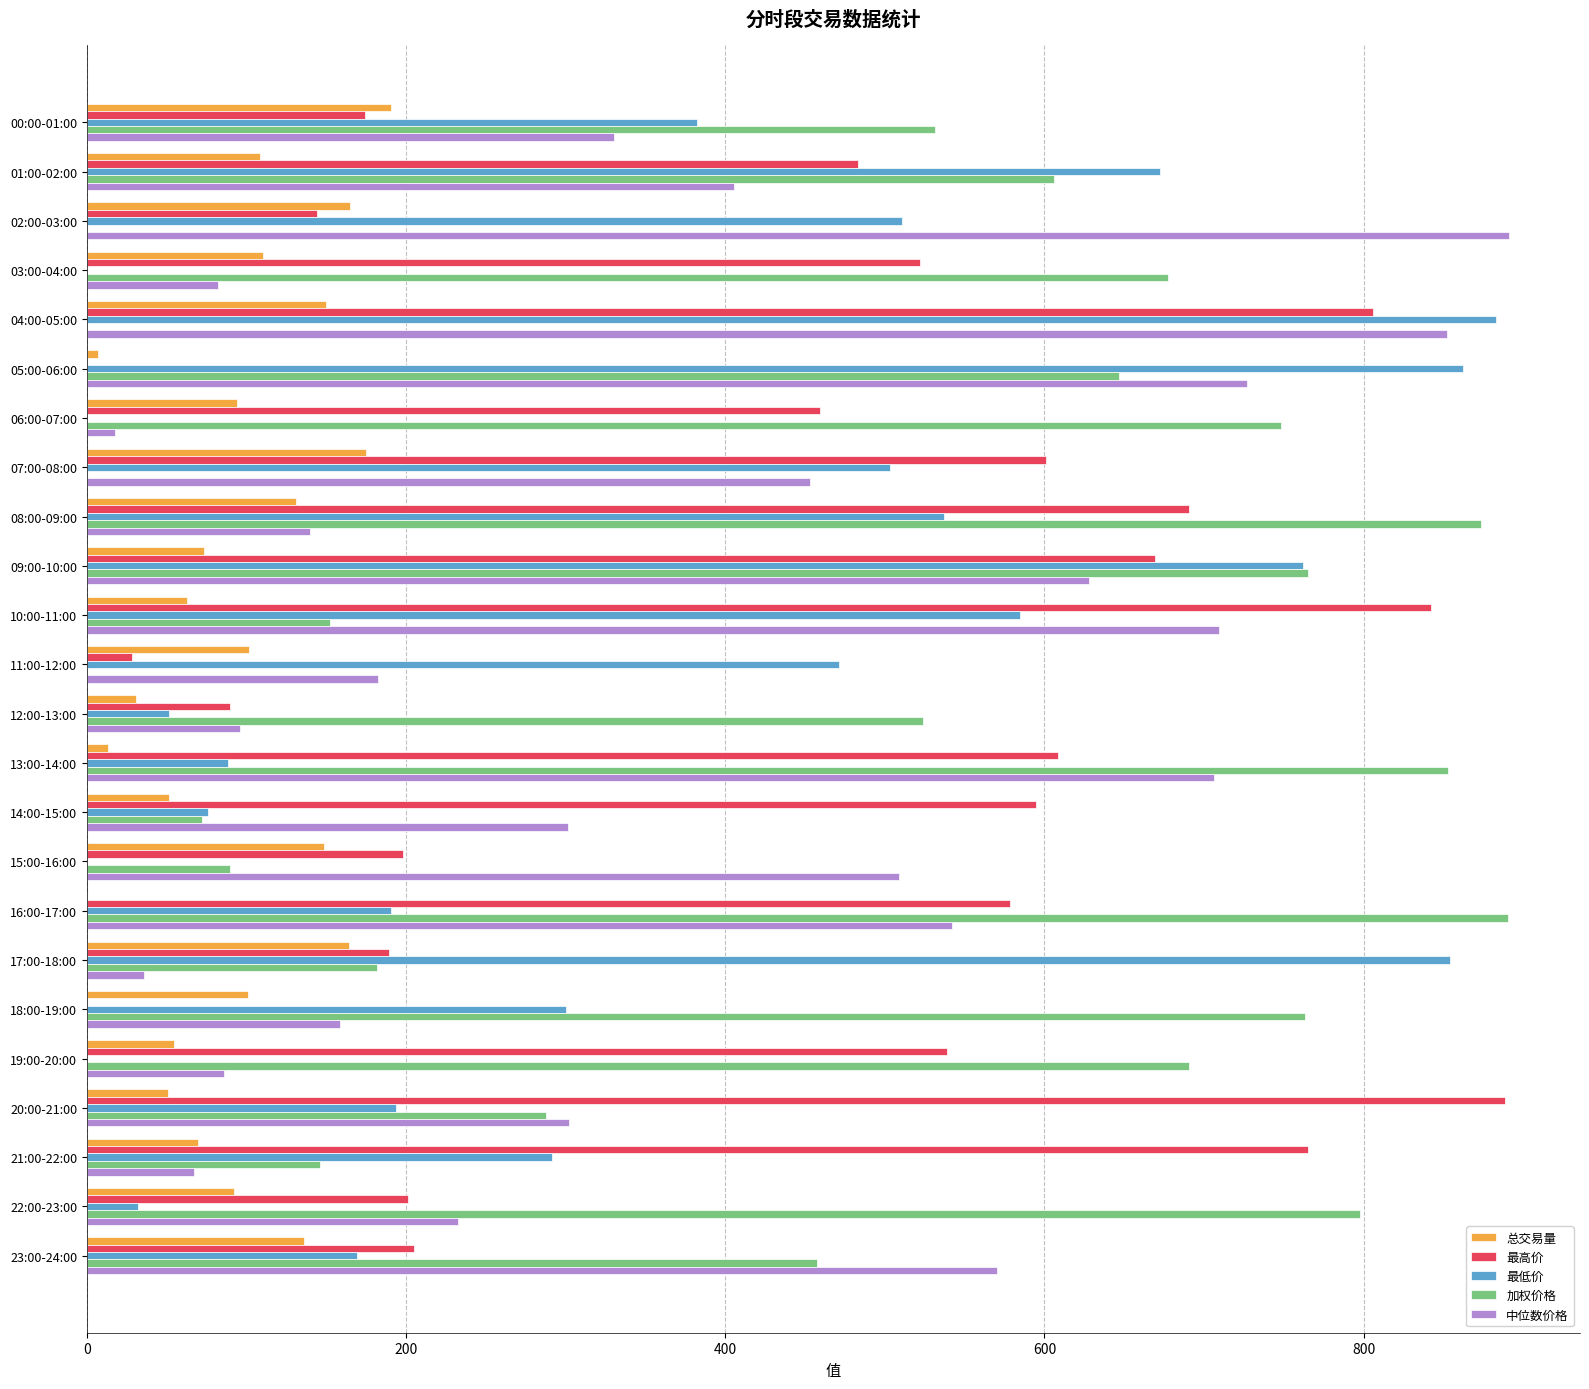

Count the number of categories in the chart.

24